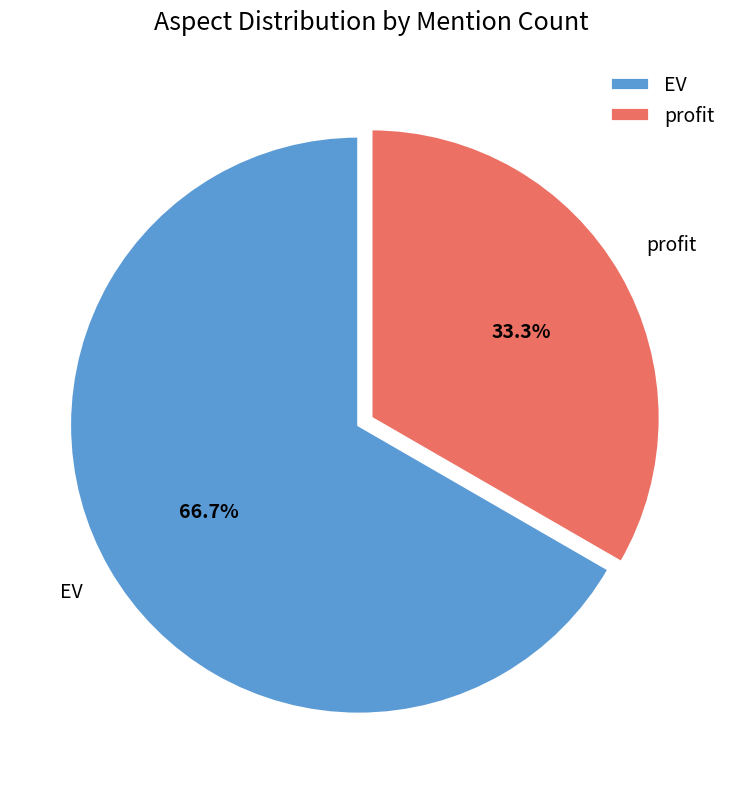

How many segments does this pie chart have?

2